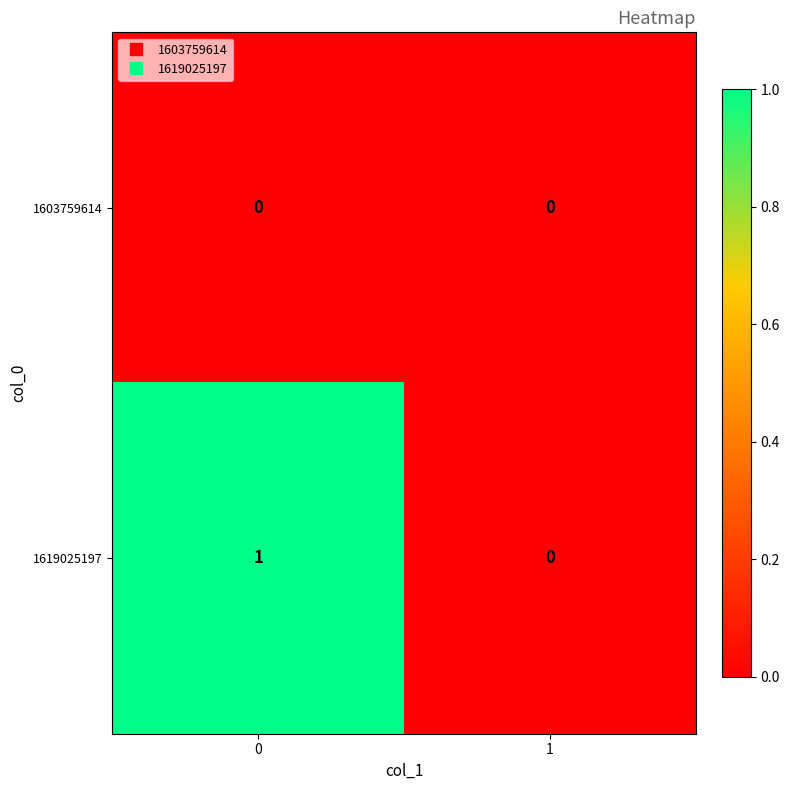

Which series changed the most between 0 and 1?

1619025197